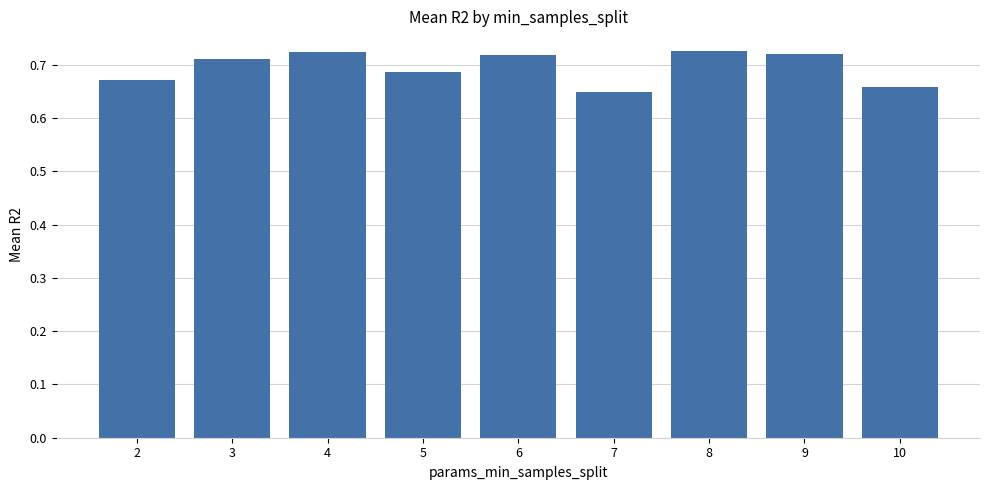

Which has a higher value, 8 or 2?

8